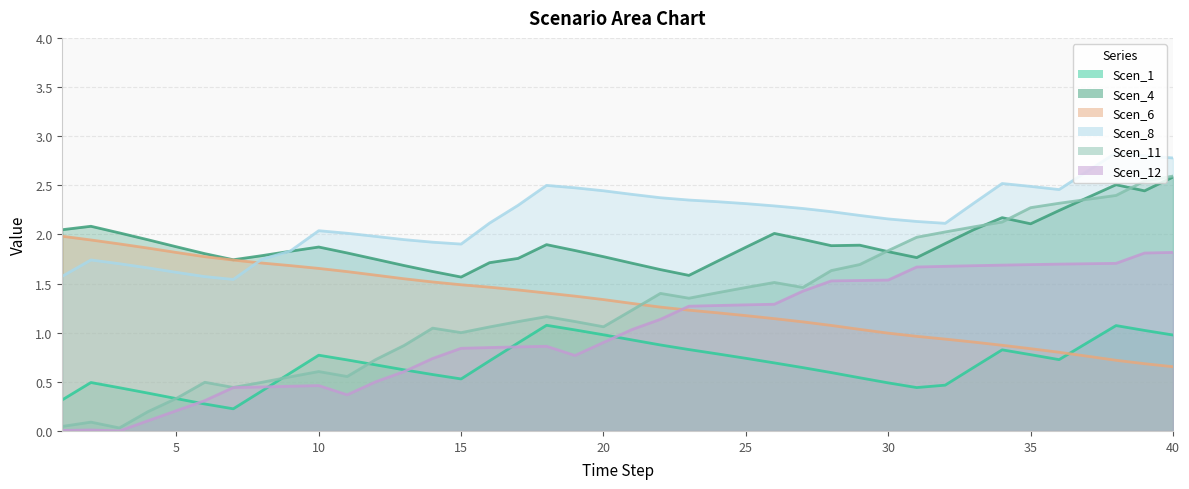

The Scen_6 series shows 0.7 at 2. True or false?

False